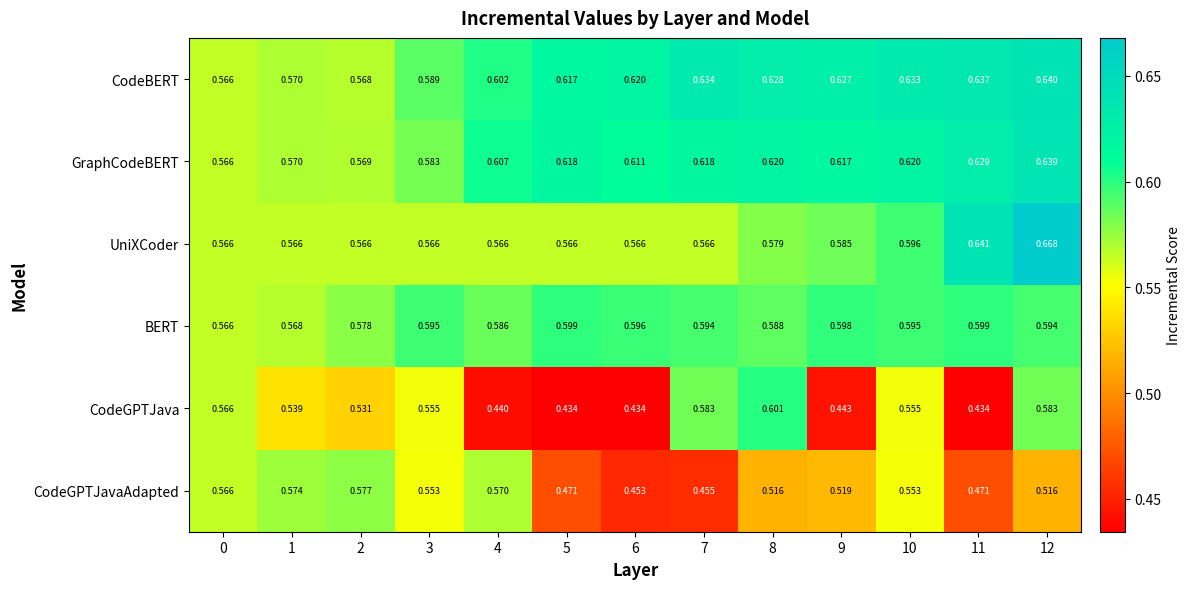

Which series has the largest range (max minus min)?

CodeGPTJava